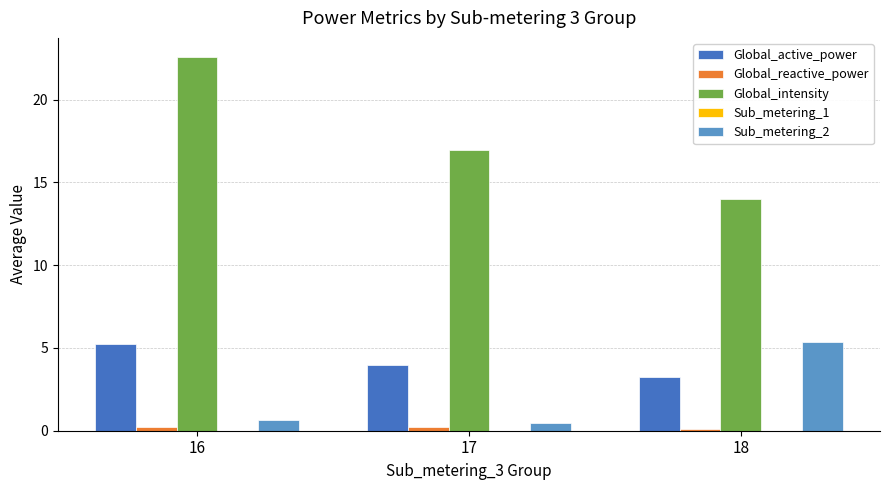

How many distinct data groups are displayed?

4